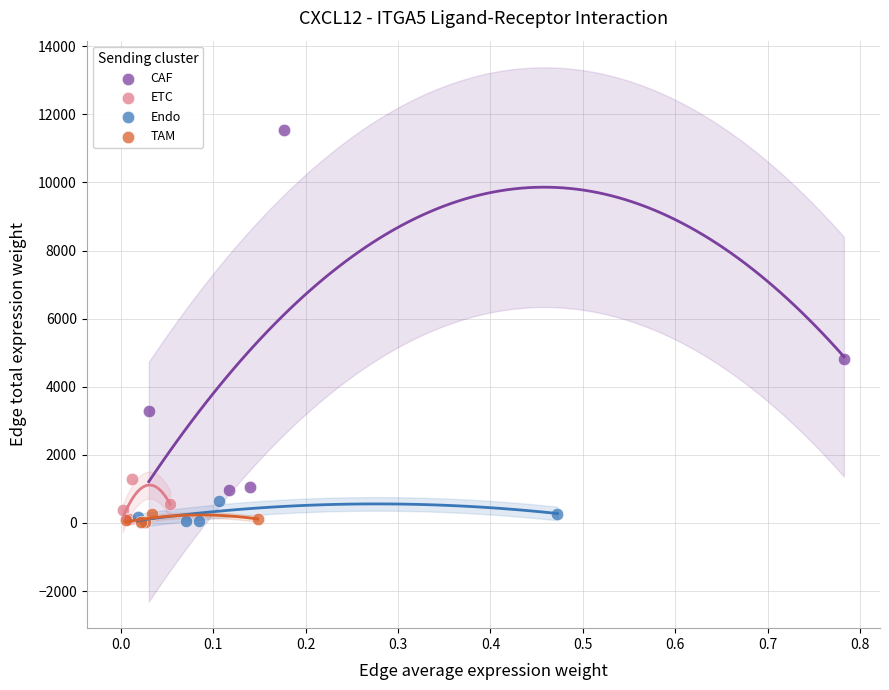

Which series reaches the maximum Y coordinate?

CAF